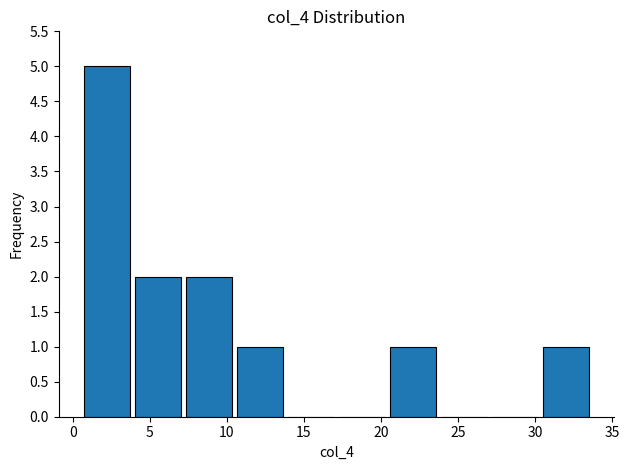

Reading left to right, list every bar in this chart as the range it spans on the x-axis followed by its height. Neither the bar edges nor the heights are printed on the chart, so give them approximately, as read against the axes.

0.5 to 4.0: 5
4.0 to 7.0: 2
7.0 to 10.5: 2
10.5 to 14.0: 1
14.0 to 17.0: 0
17.0 to 20.5: 0
20.5 to 23.5: 1
23.5 to 27.0: 0
27.0 to 30.5: 0
30.5 to 33.5: 1